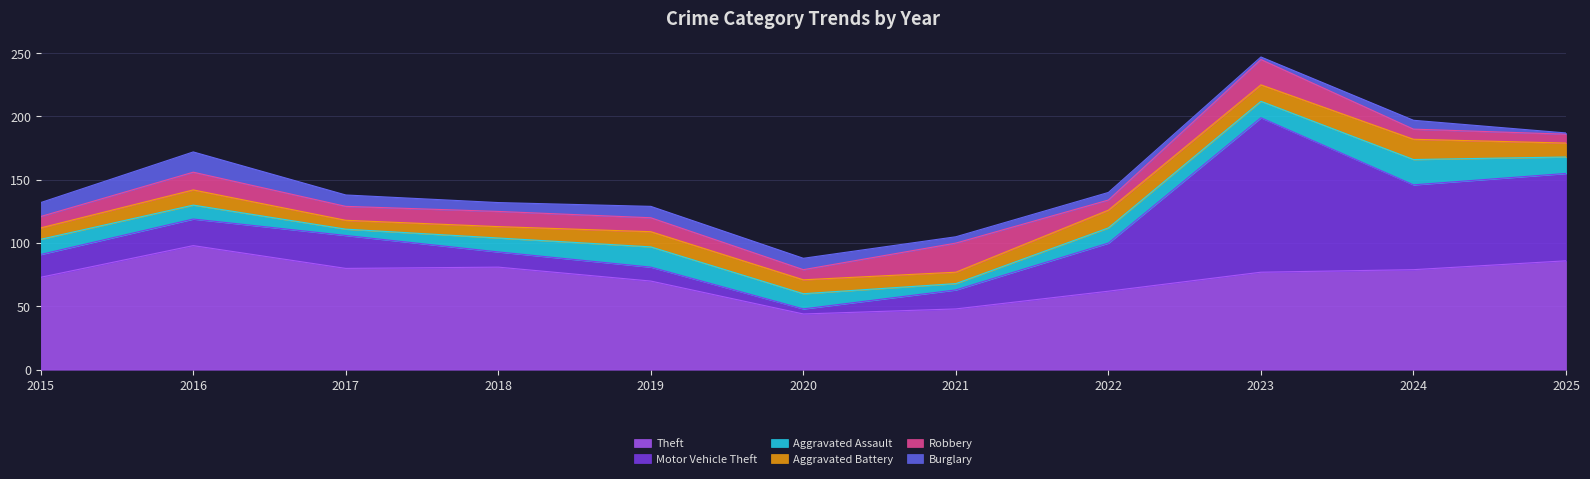

What is the difference between the Motor Vehicle Theft values at 2022 and 2020?

34